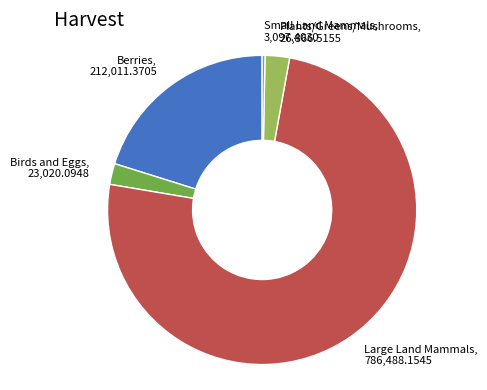

What is the smallest slice in the pie chart?

Small Land Mammals